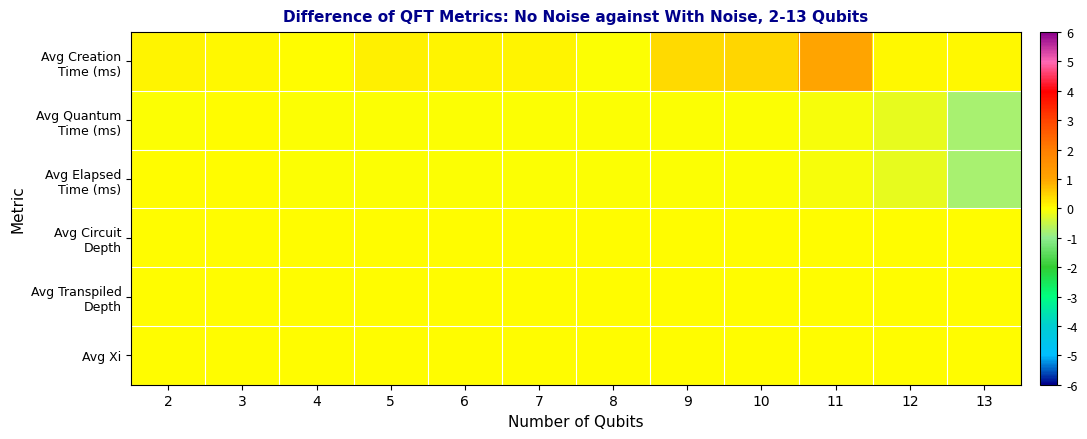

At which category is the sum across all series the highest?

11